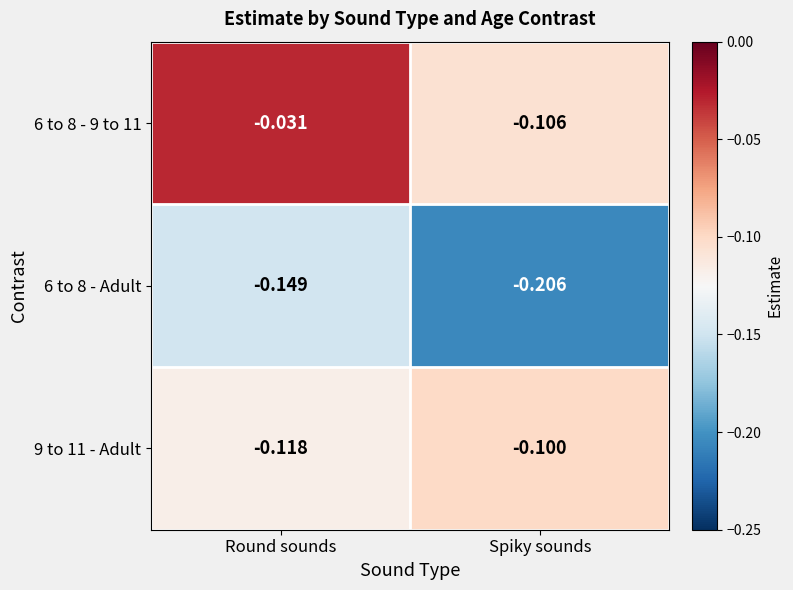

Rank the categories by 9 to 11 - Adult value from highest to lowest.

Spiky sounds, Round sounds